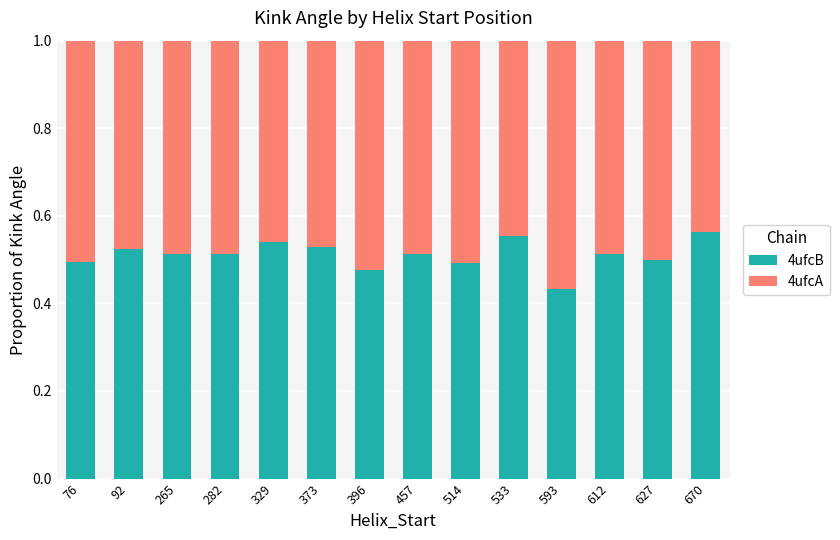

At which label does 4ufcB reach its minimum?

593